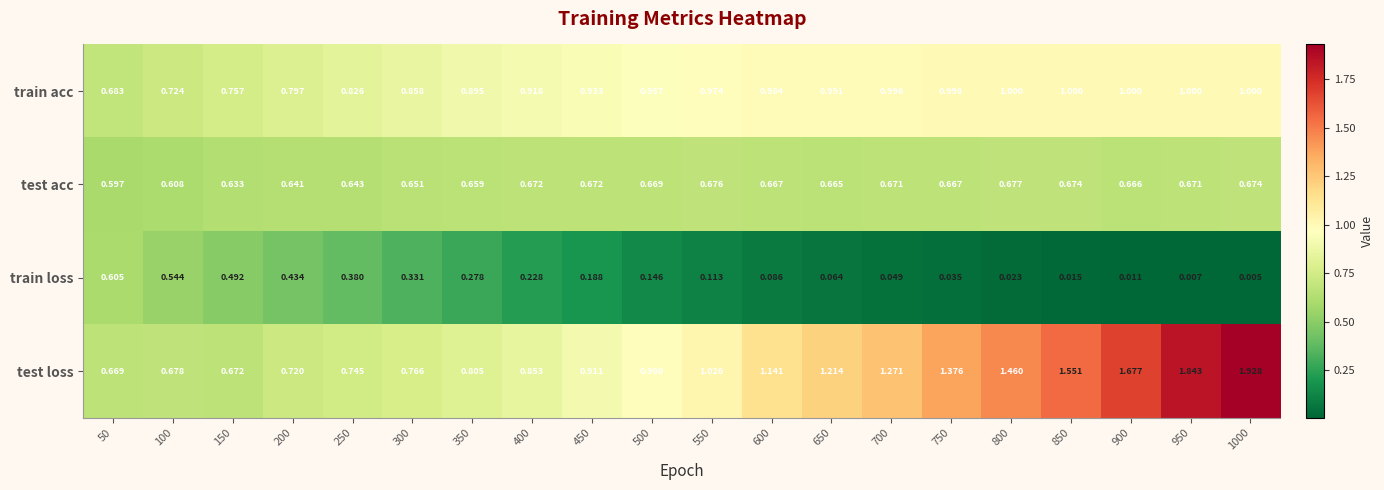

Between 650 and 900, which series saw the biggest shift?

test loss